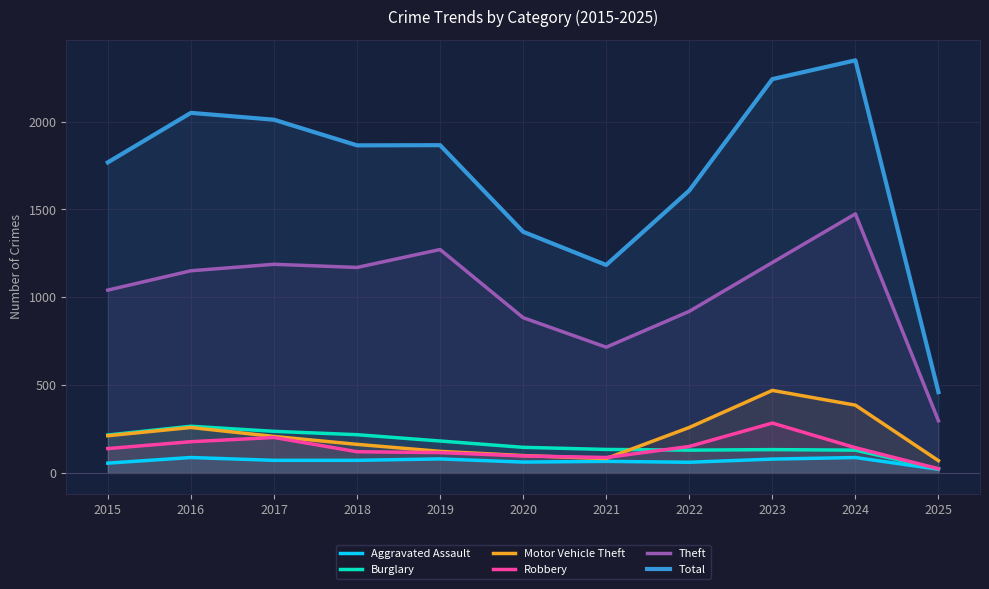

Where does the Total series first go above 1865?

2016